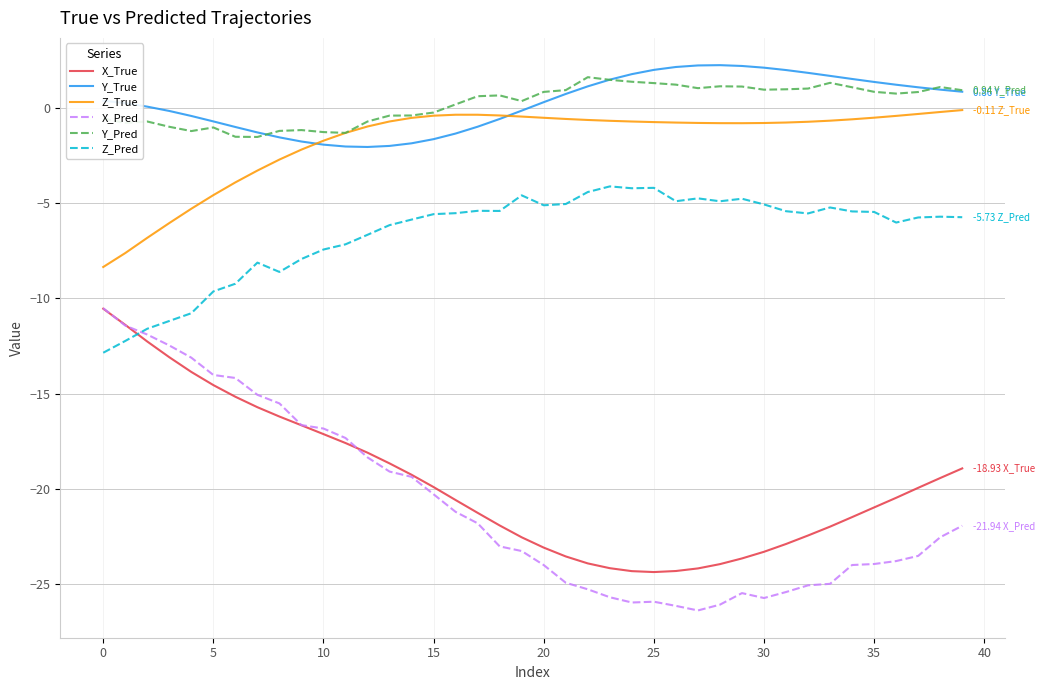

Which series has the widest spread of values?

X_Pred